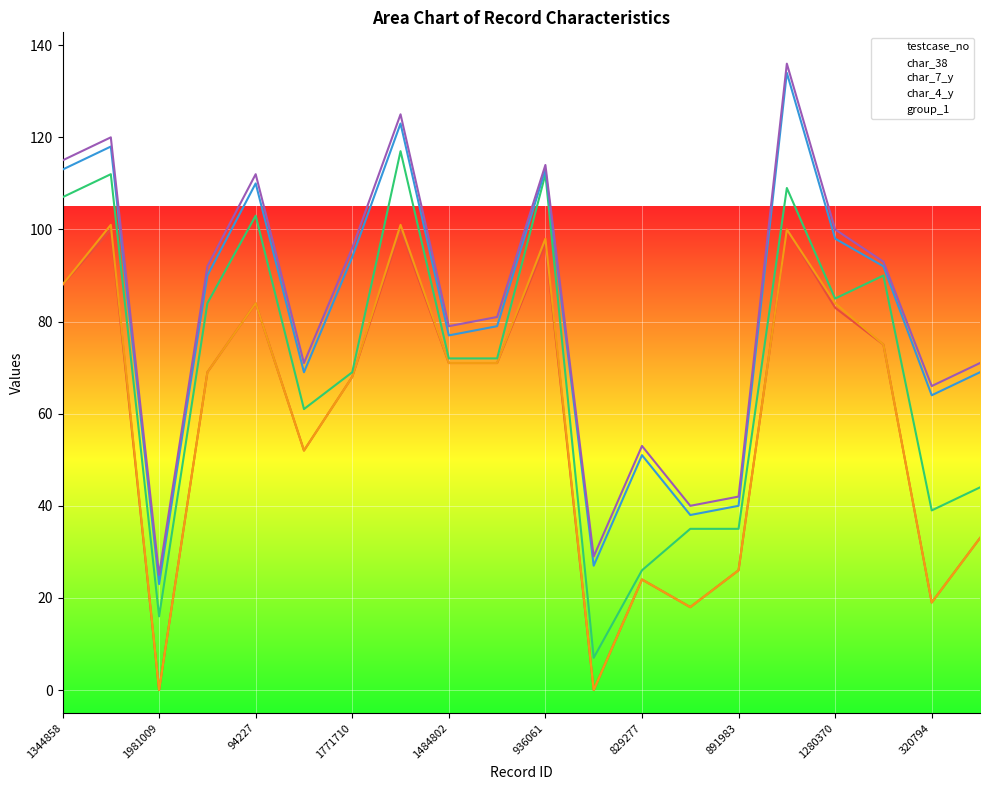

What are all the series names shown in the legend?

testcase_no, char_38, char_7_y, char_4_y, group_1